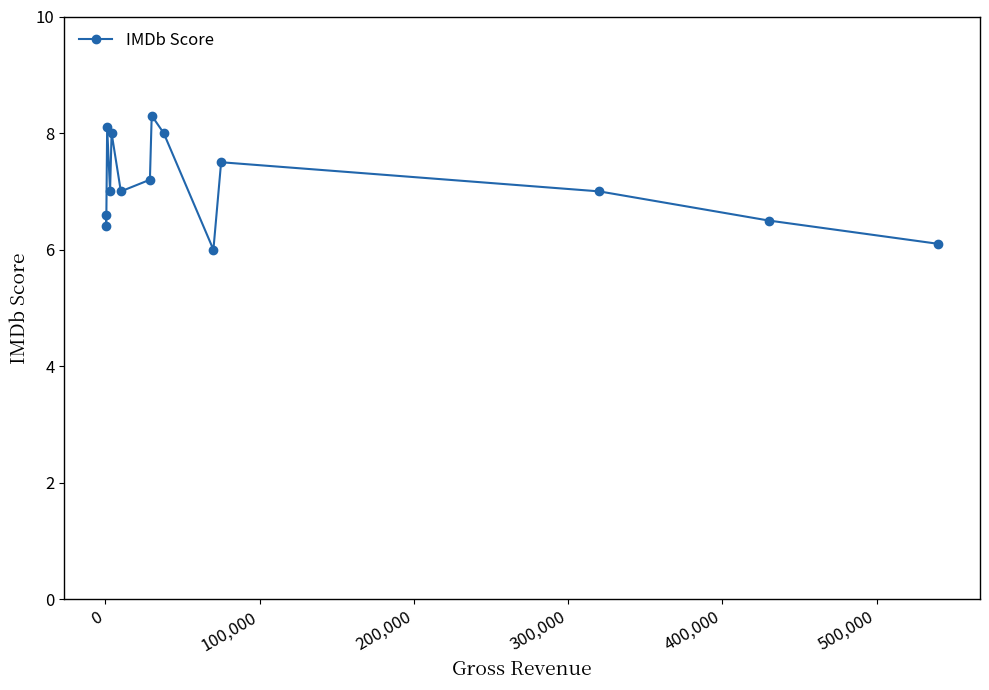

What is the value of the 2nd point from the left?

6.4